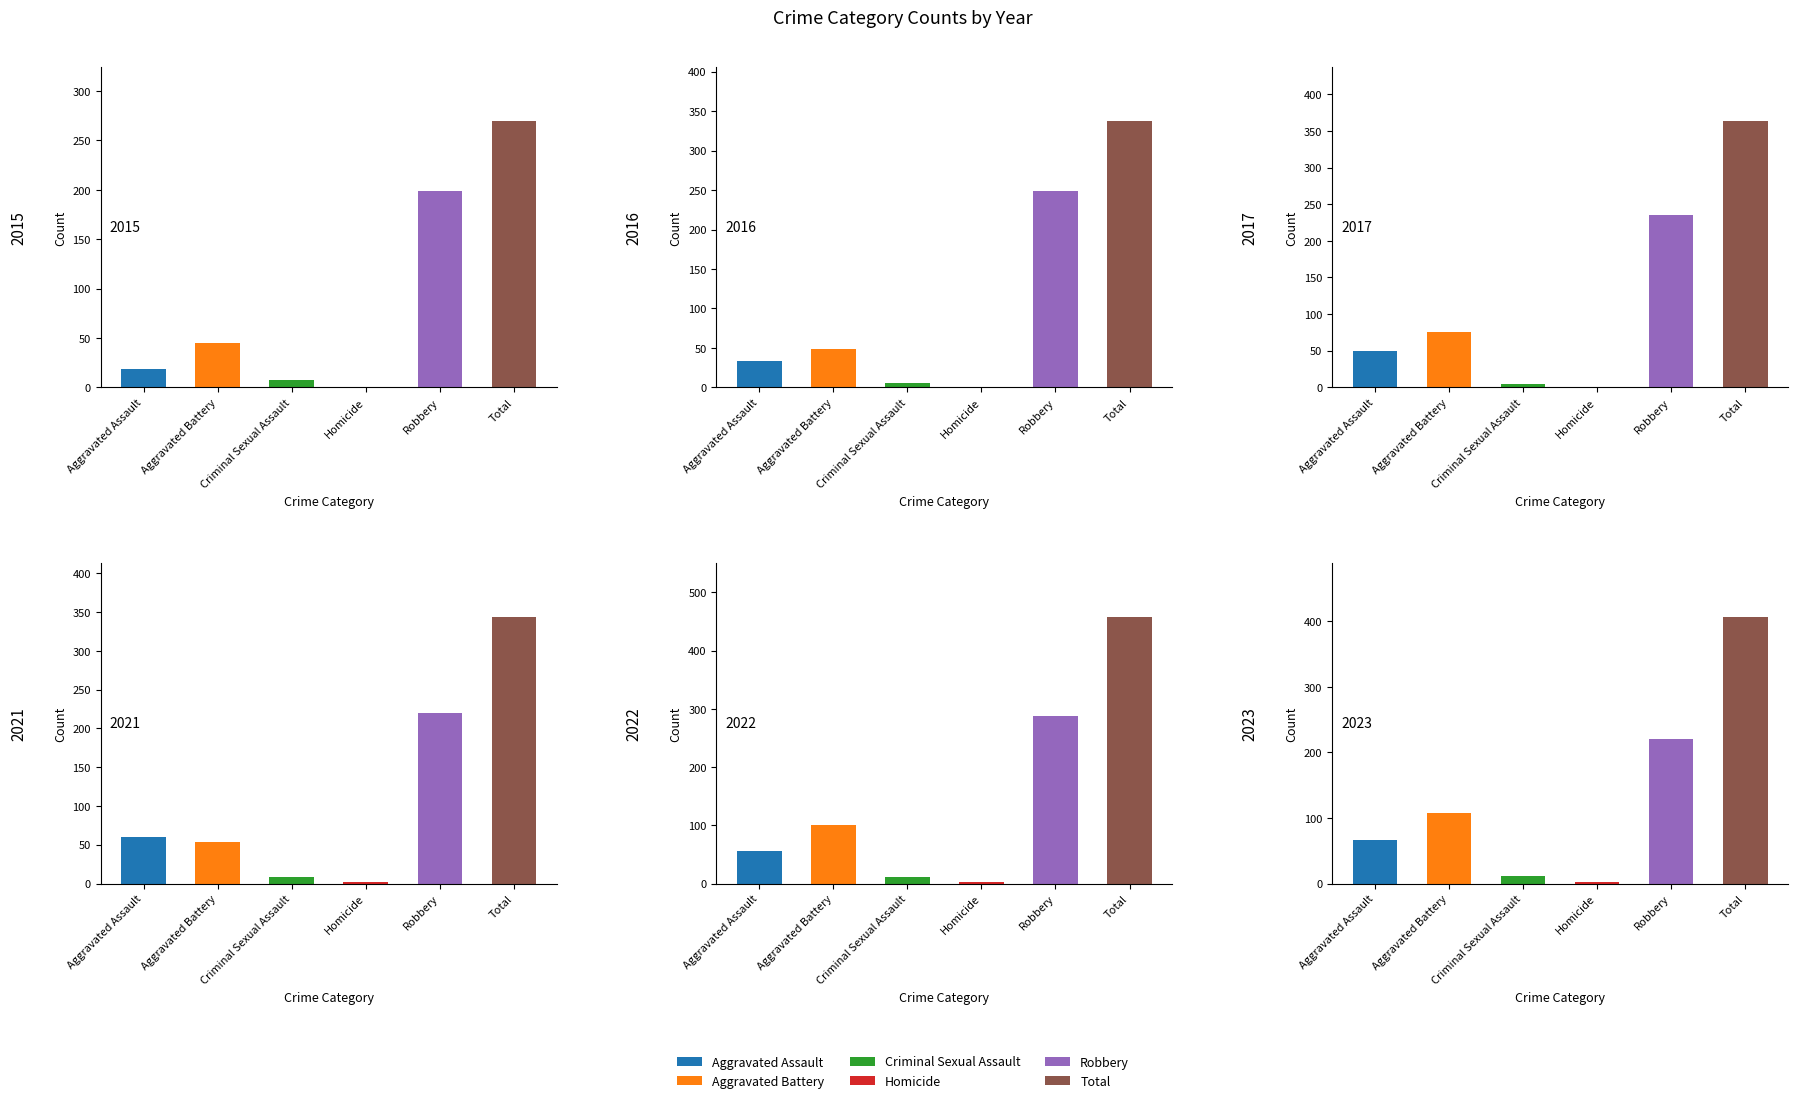

The value of 2023 at Aggravated Battery is 107. True or false?

True